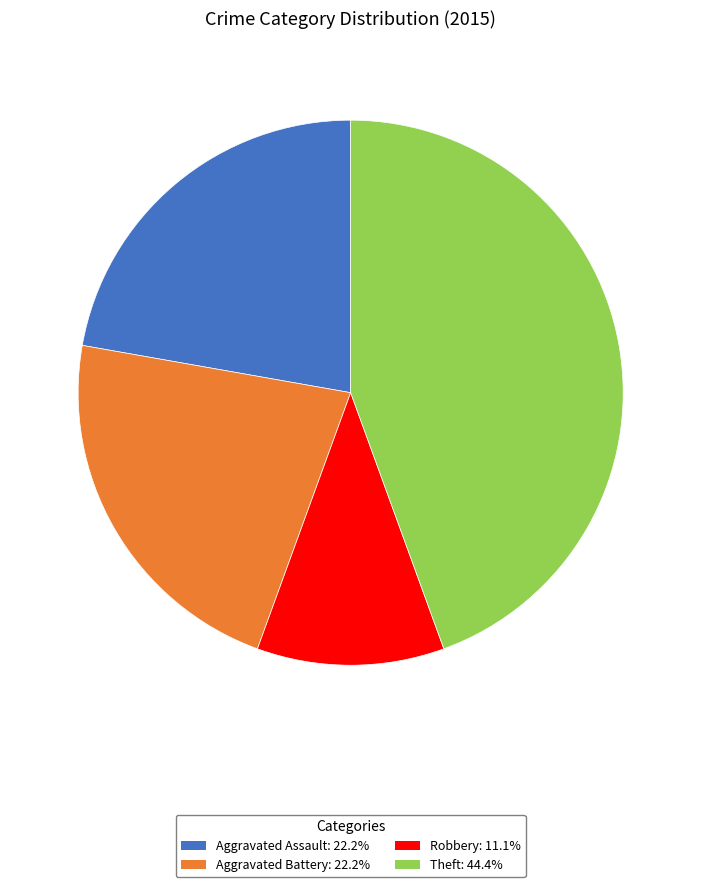

Is there any slice that represents more than half of the pie?

No